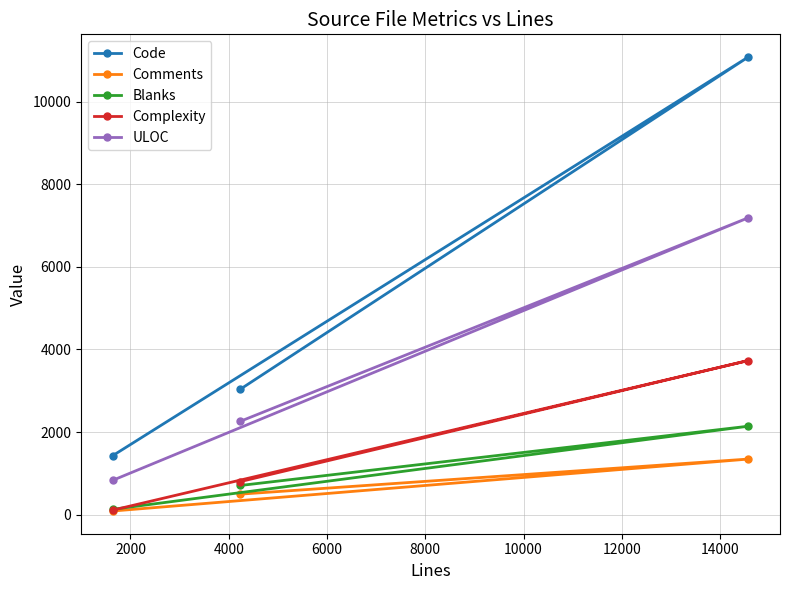

What is the difference between the maximum and minimum values in the Comments series?

1259